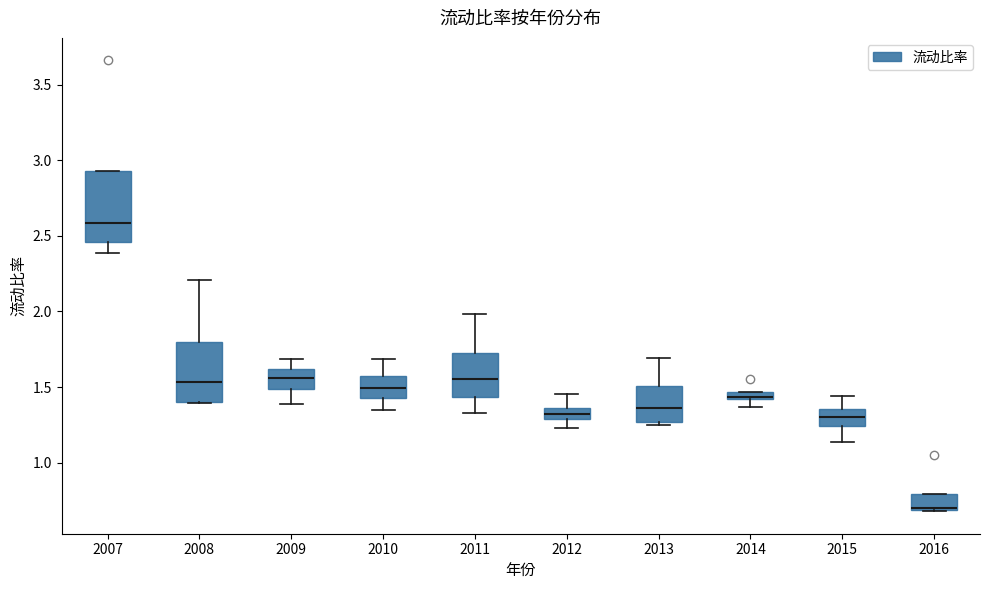

Where is the upper edge of the box at x = 2016 on the y-axis? The values are not printed on the chart, so give them approximately, as read against the axis.

0.80